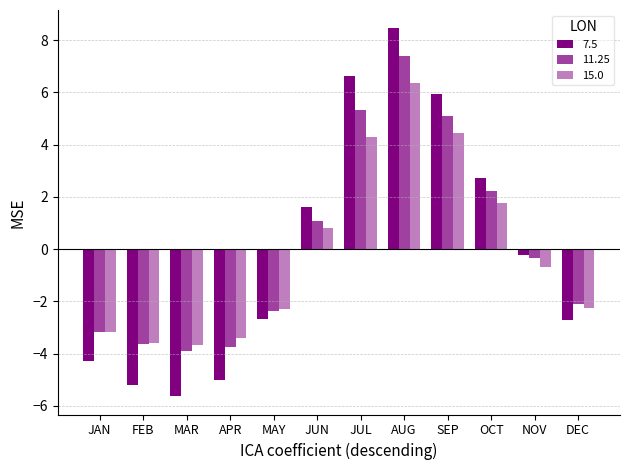

Which series has the largest total across all categories?

11.25